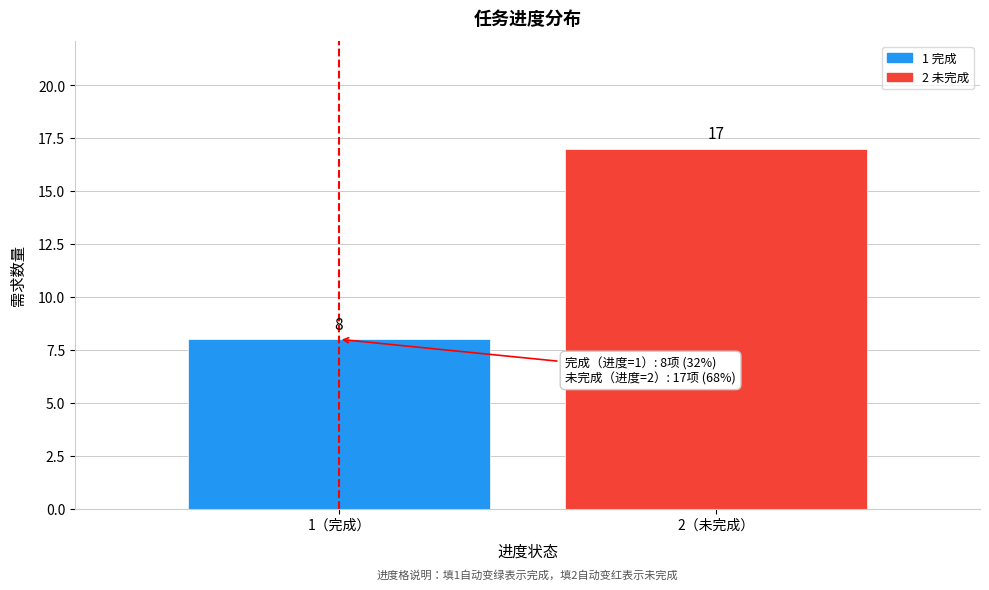

Reading left to right, extract all data points from this chart.

8	17